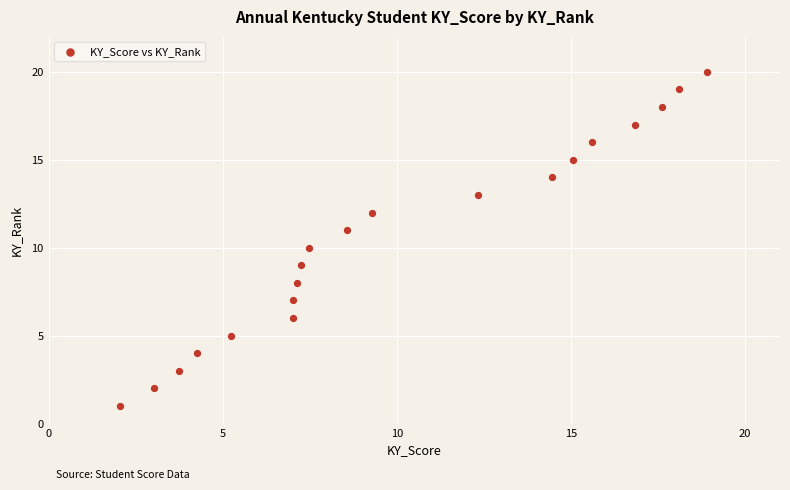

What is the range of Y values (max minus min)?

19